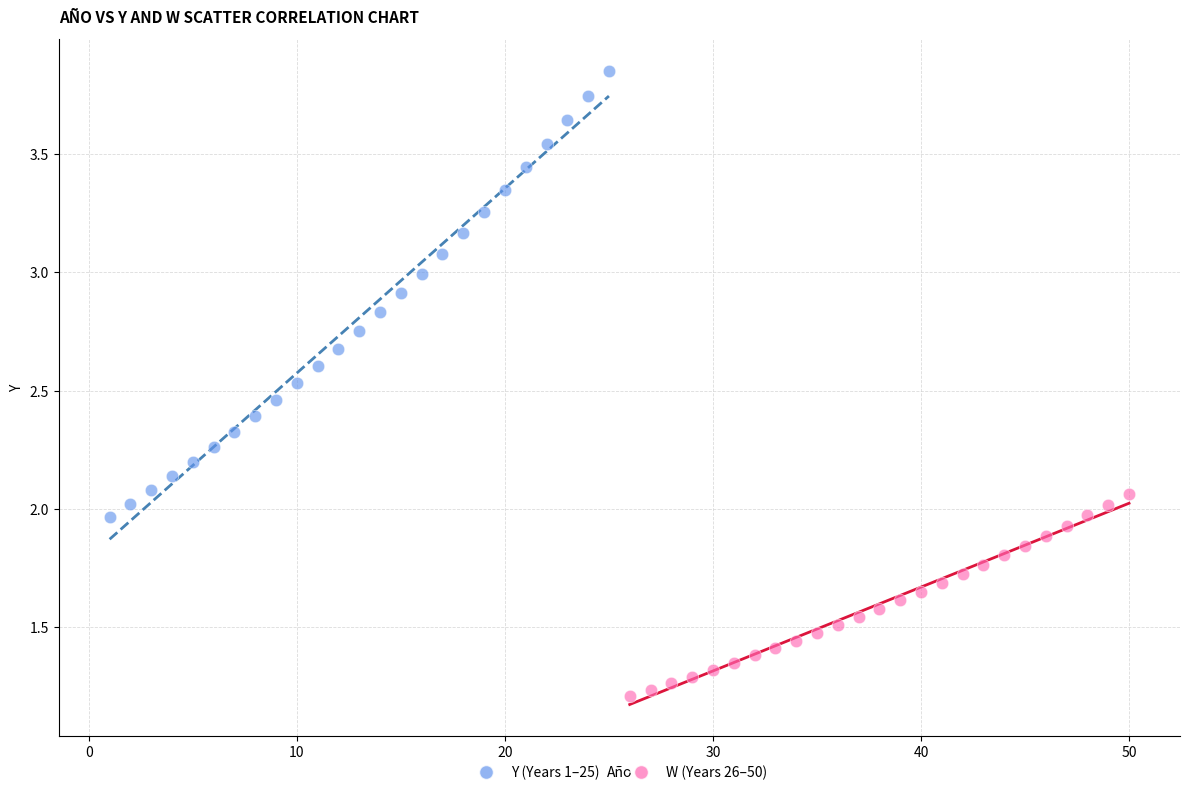

Which series reaches the maximum Y coordinate?

Y (Years 1–25)